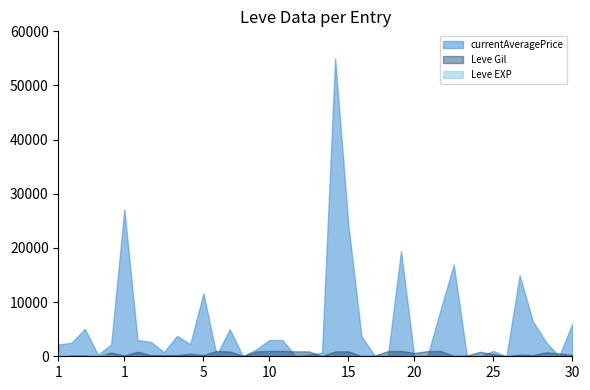

Reading left to right, list all the values displayed in this chart.

Leve Gil: 1=113	1=160	1=160	1=112	1=690	1=160	5=840	5=220	5=220	5=220	5=460	5=220	10=990	10=880	10=90	10=880	10=990	10=990	15=910	15=910	15=40	15=910	15=910	15=40	20=120	20=960	20=990	20=600	20=960	20=990	25=80	25=150	25=830	25=390	25=10	25=320	30=220	30=730	30=530	30=240
Leve EXP: 1=630	1=1	1=1	1=630	1=1	1=1	5=1	5=5	5=5	5=5	5=5	5=5	10=10	10=10	10=10	10=10	10=10	10=10	15=15	15=15	15=15	15=15	15=15	15=15	20=20	20=20	20=20	20=20	20=20	20=20	25=25	25=25	25=25	25=25	25=25	25=25	30=30	30=30	30=30	30=30
currentAveragePrice: 1=2193	1=2494	1=5071	1=249	1=2226	1=27125	5=3011	5=2680	5=769	5=3767	5=2230	5=11600	10=196	10=5013	10=0	10=1254	10=3000	10=3000	15=0	15=312	15=653	15=55006	15=24355	15=3659	20=149	20=0	20=19437	20=0	20=0	20=8589	25=16913	25=0	25=0	25=975	25=0	25=14962	30=6500	30=2604	30=0	30=6014